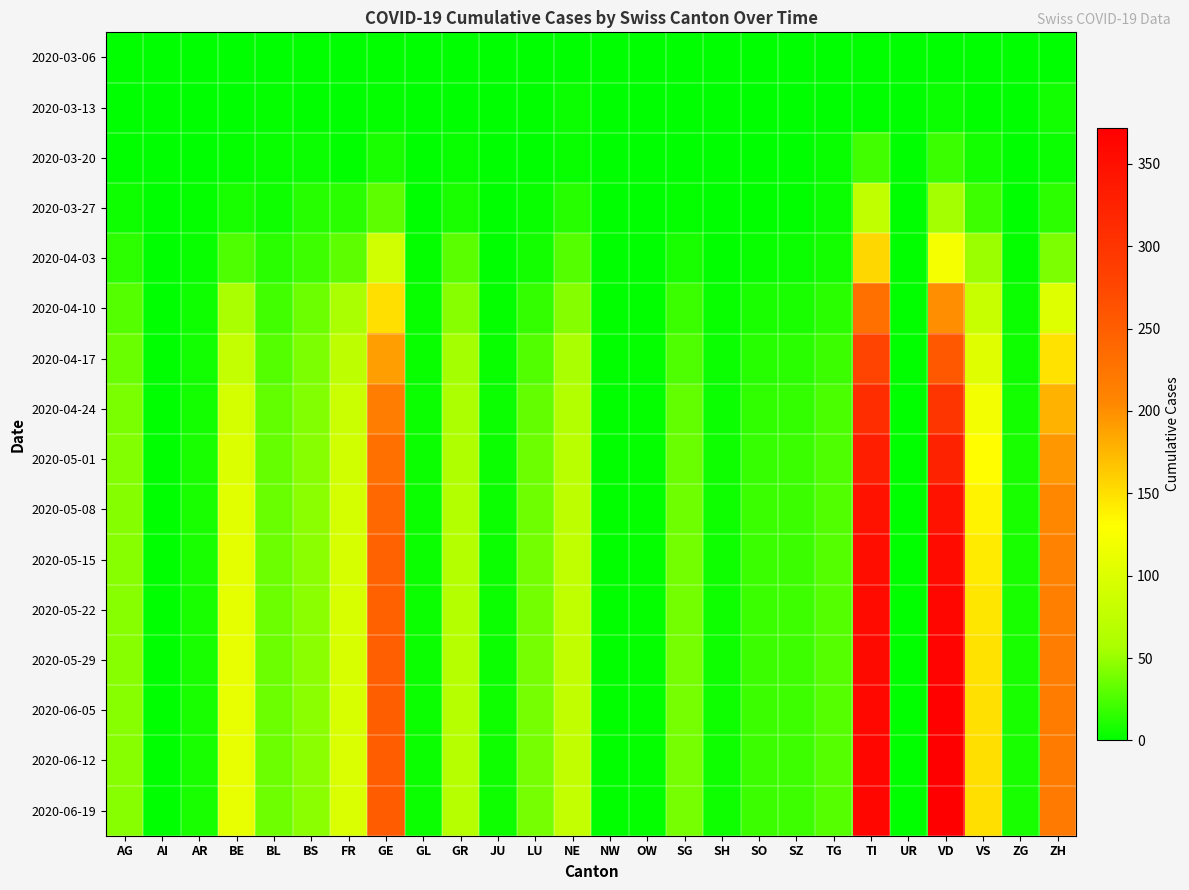

At which category does the chart reach its peak across all series?

VD